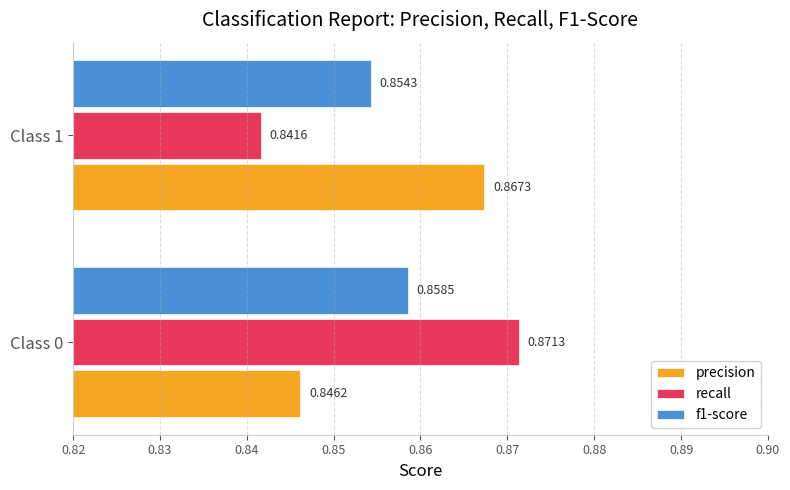

Which series has the largest range (max minus min)?

recall